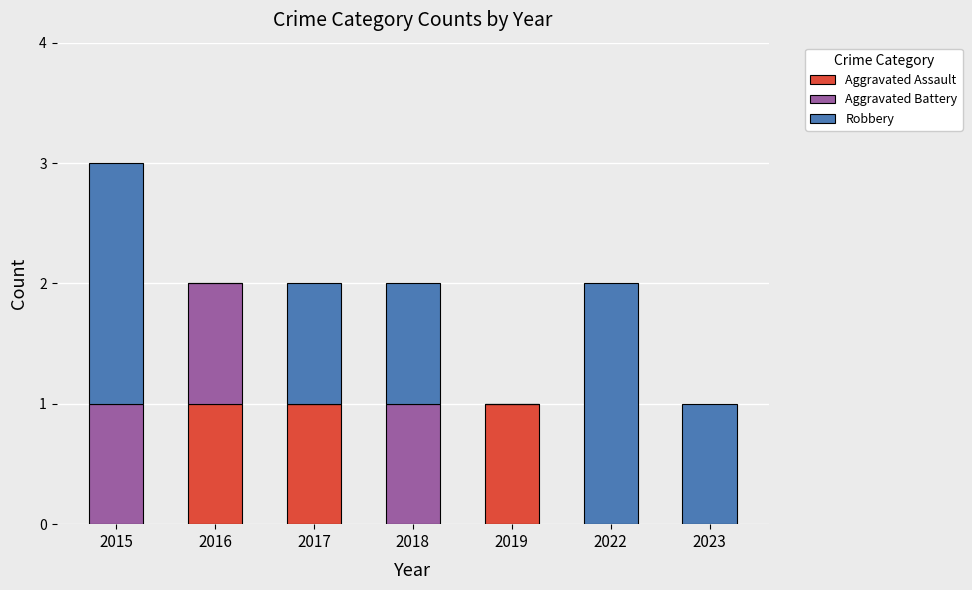

At which category is the sum across all series the highest?

2015